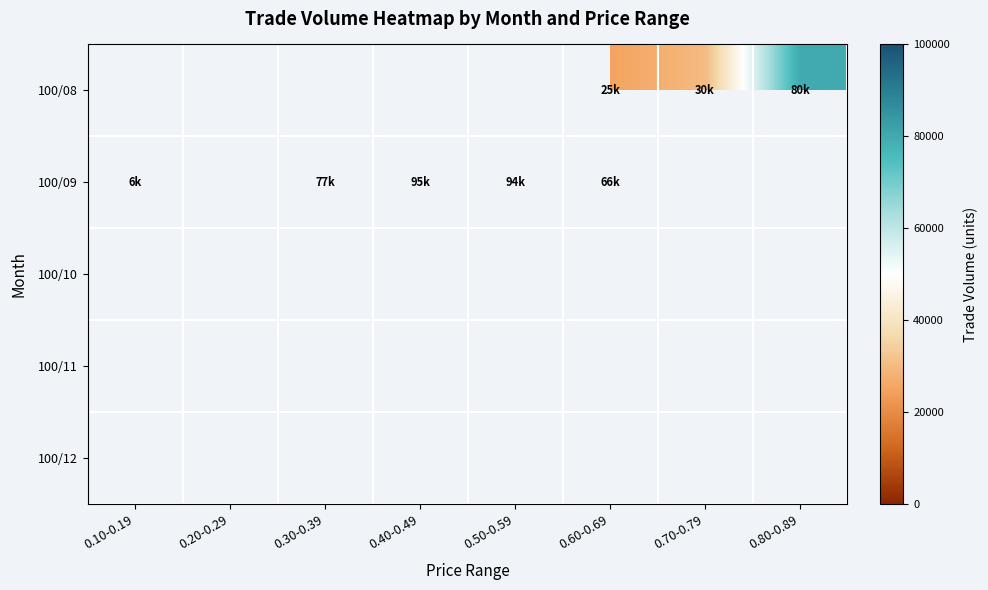

List the series in order of their overall mean, lowest first.

100/08, 100/09, 100/10, 100/11, 100/12